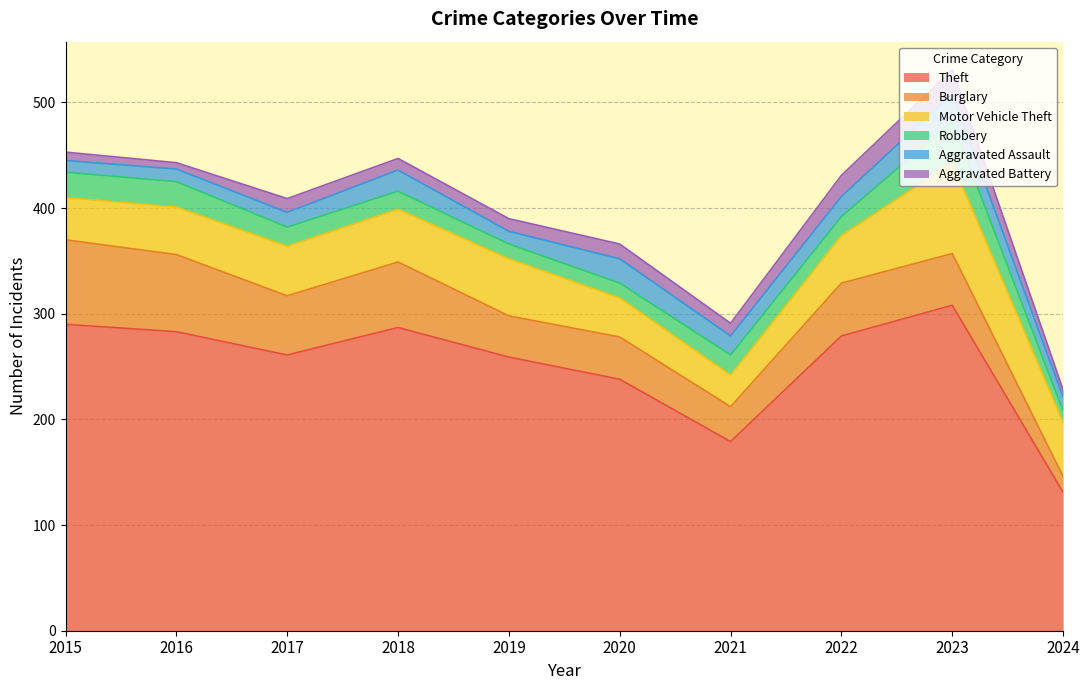

How many data points in Burglary are less than 50?

5